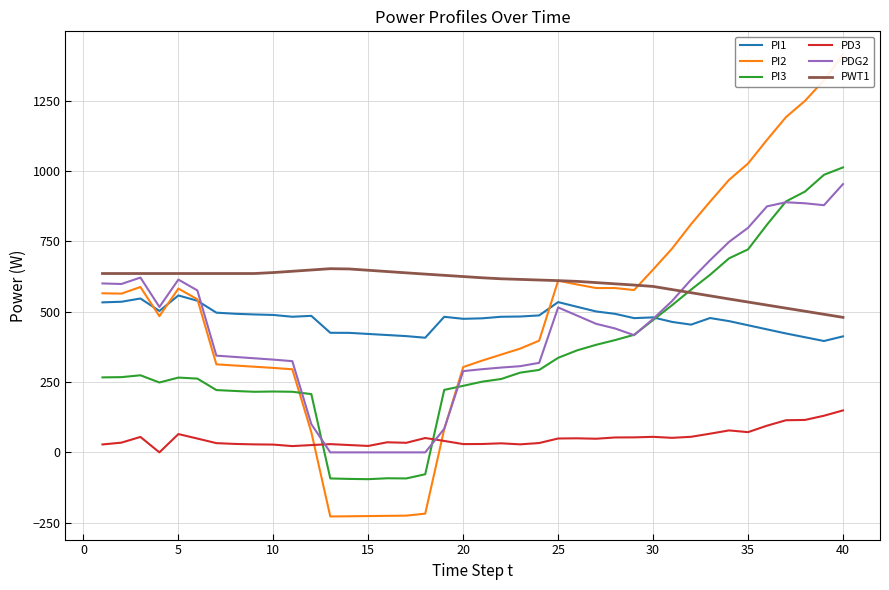

What is the lowest value of the PWT1 series?

480.1